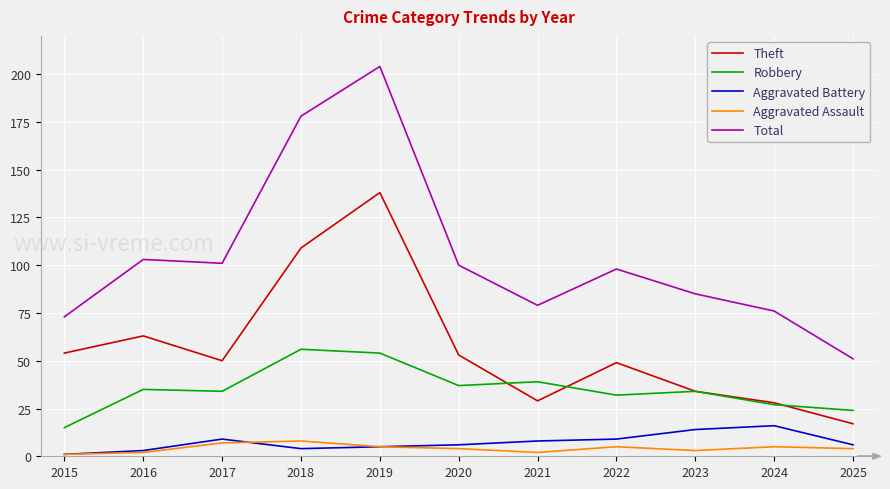

At which label is Theft closest to 77?

2016